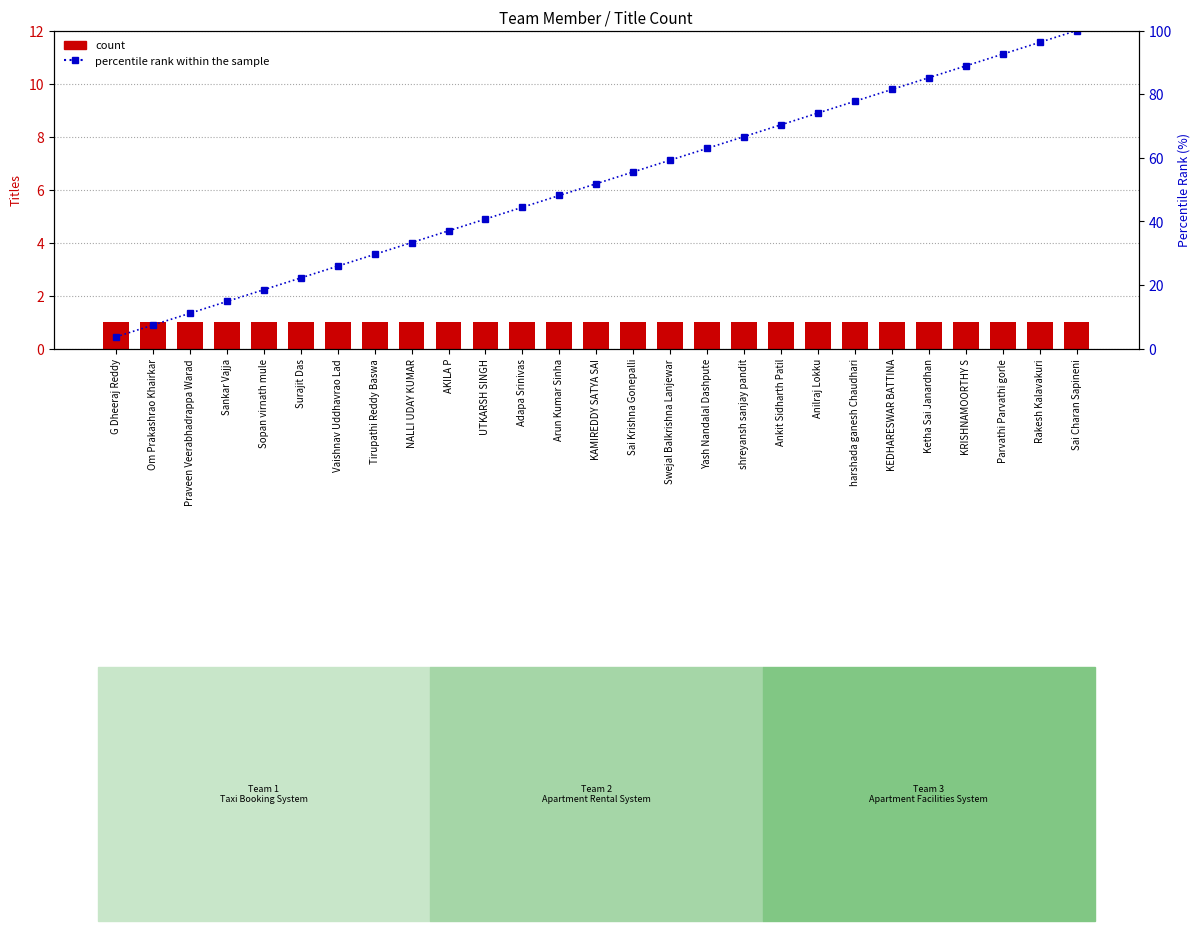

What position from the right is Rakesh Kalavakuri?

2